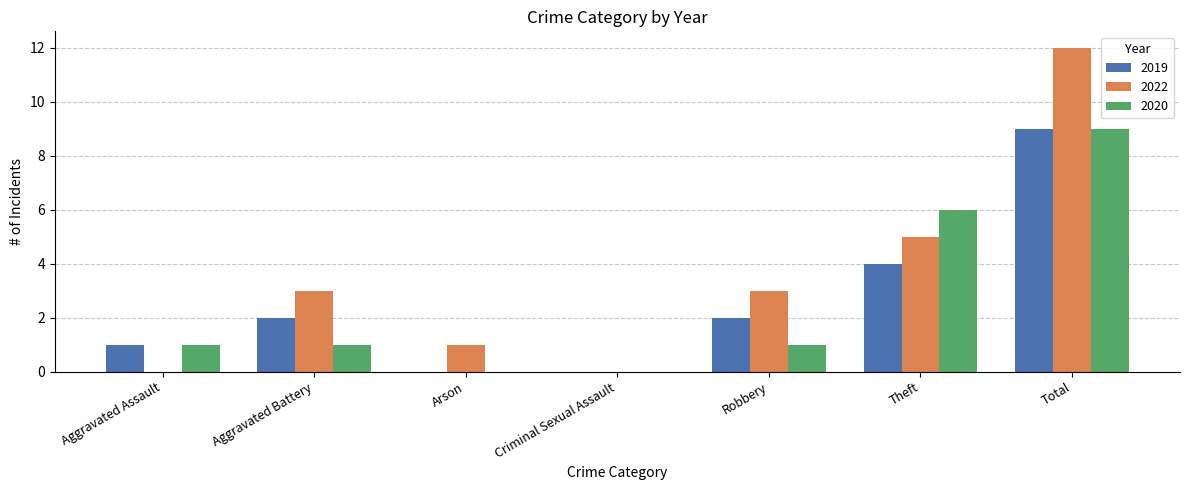

What is the maximum value for 2019?

9